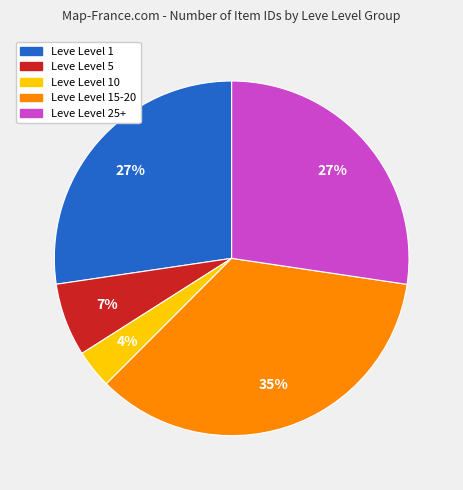

Is there any slice that represents more than half of the pie?

No